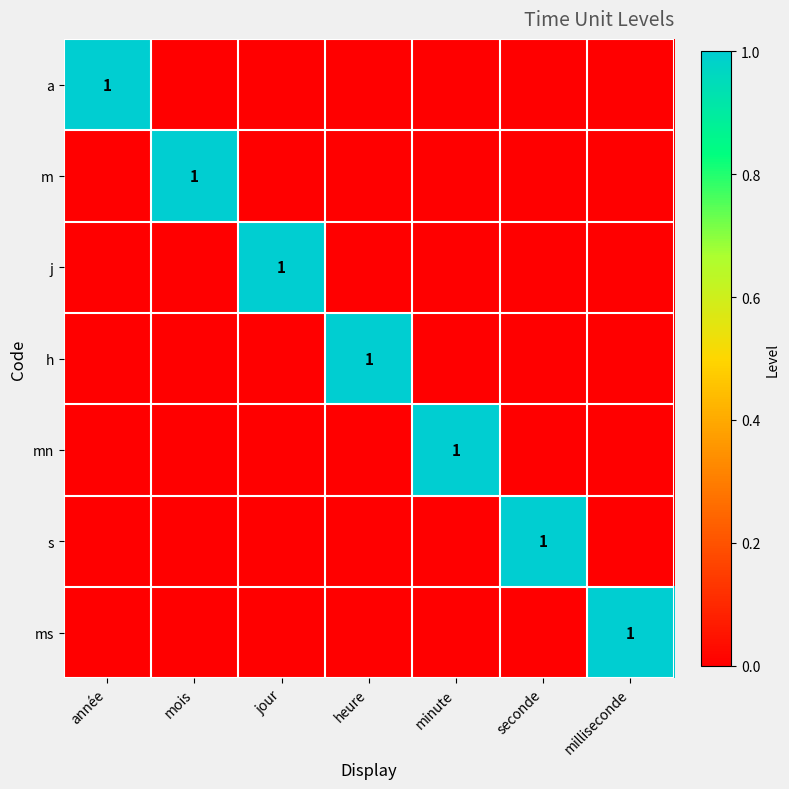

What is the maximum value shown in the chart?

1